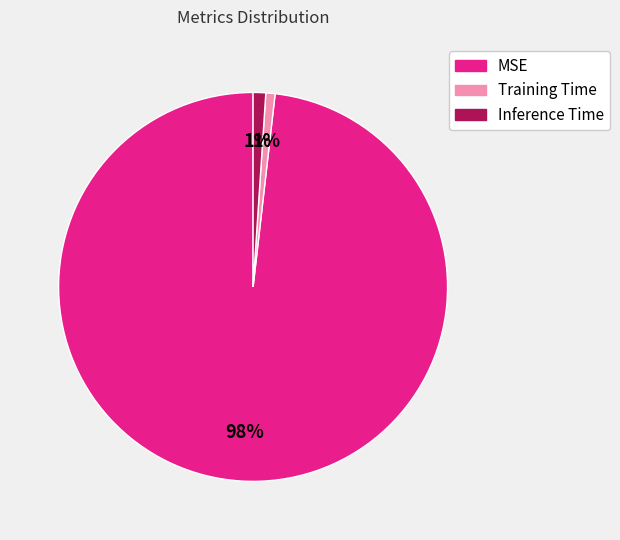

True or false: MSE accounts for 98% of the total.

True